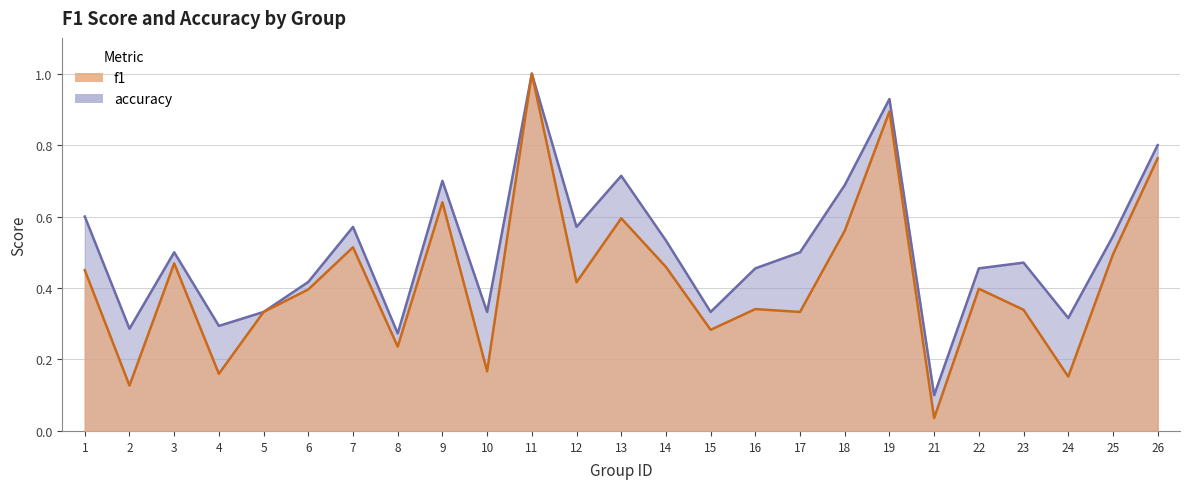

What is the total value across all series at 4?

0.5